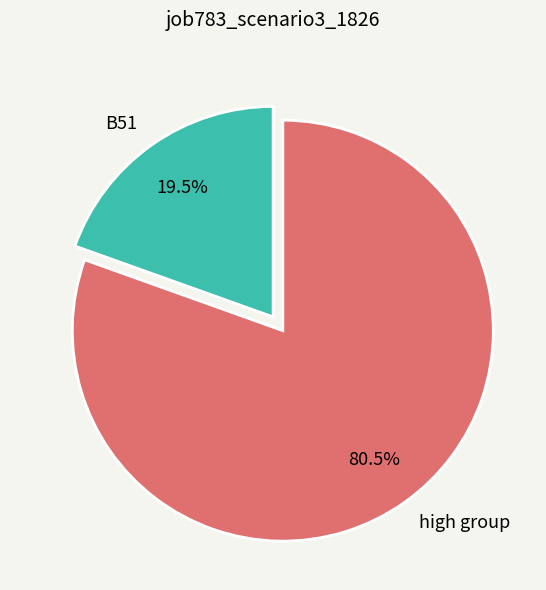

Rank the categories by value from highest to lowest.

high group, B51